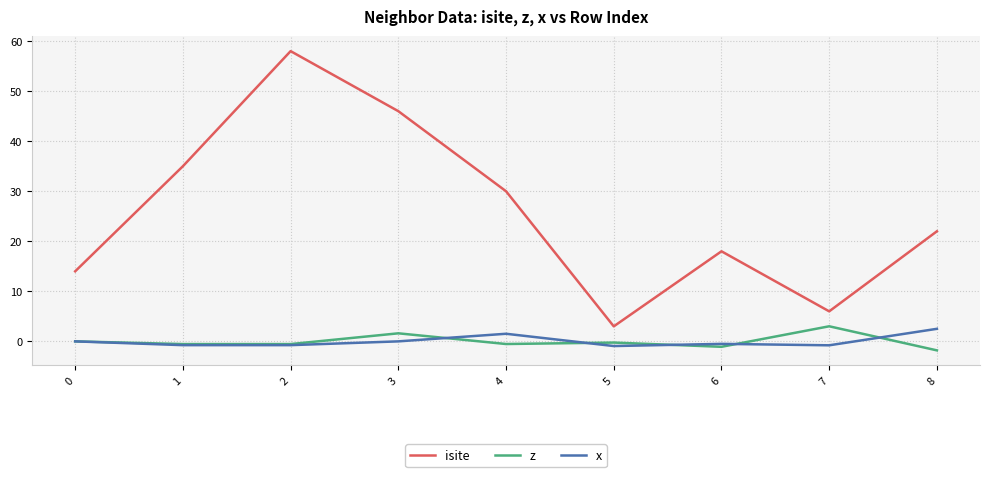

Which series has the largest range (max minus min)?

isite